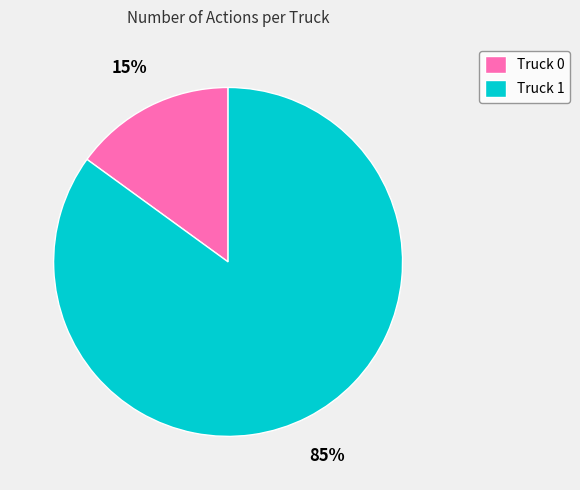

What is the largest slice in the pie chart?

Truck 1